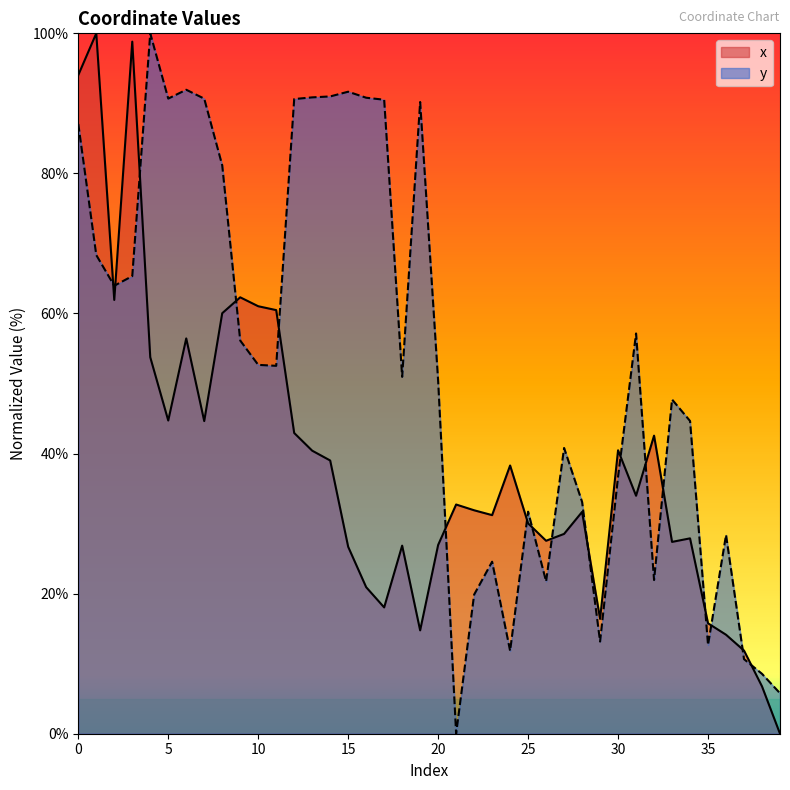

Is it true that y equals 81.1 at 8?

True